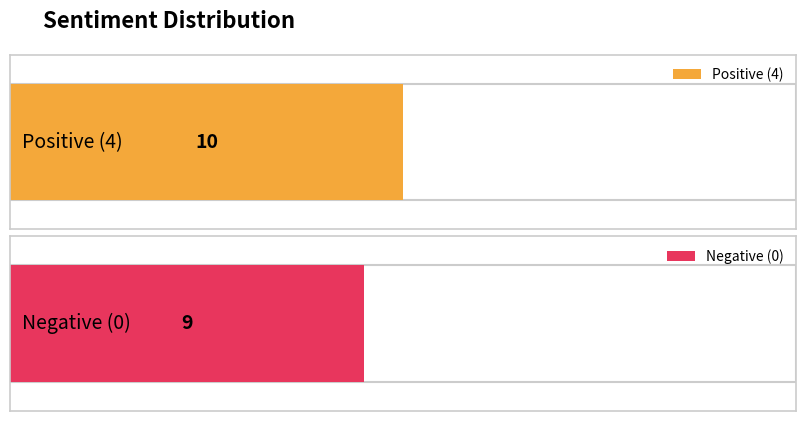

How many series are shown in this chart?

2